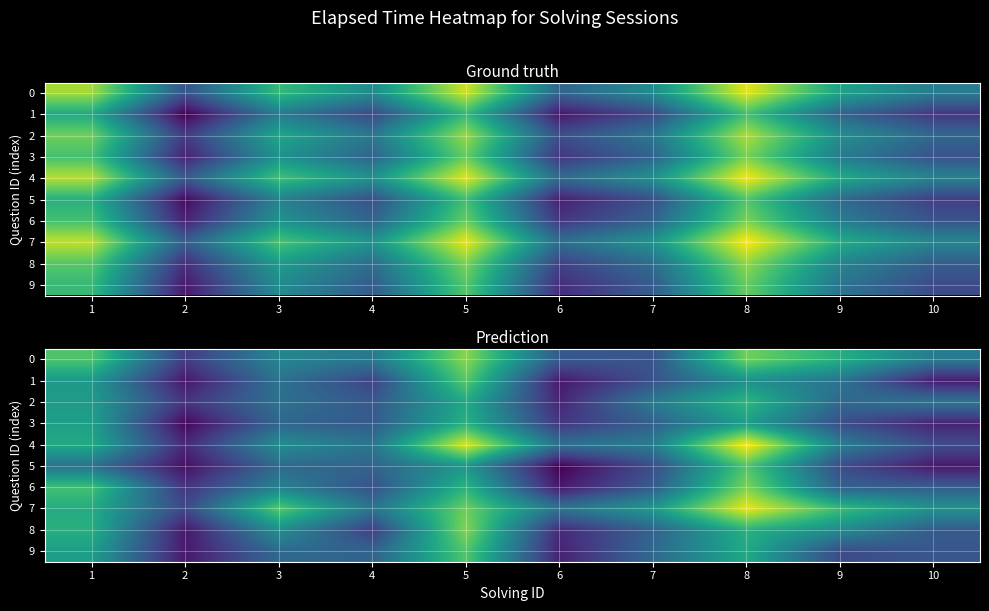

What is the difference between the maximum and minimum values in the row_9 series?

16831.6